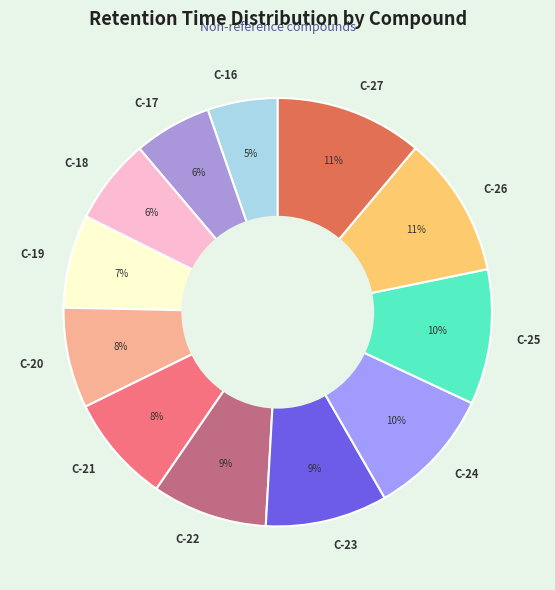

Which slice is the smallest?

C-16